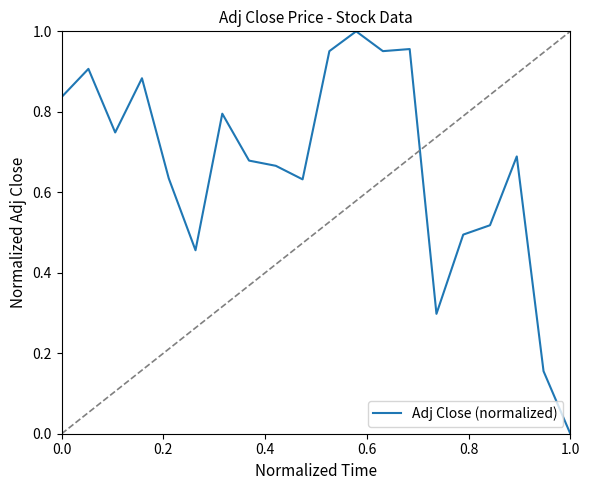

How many values exceed 0?

19